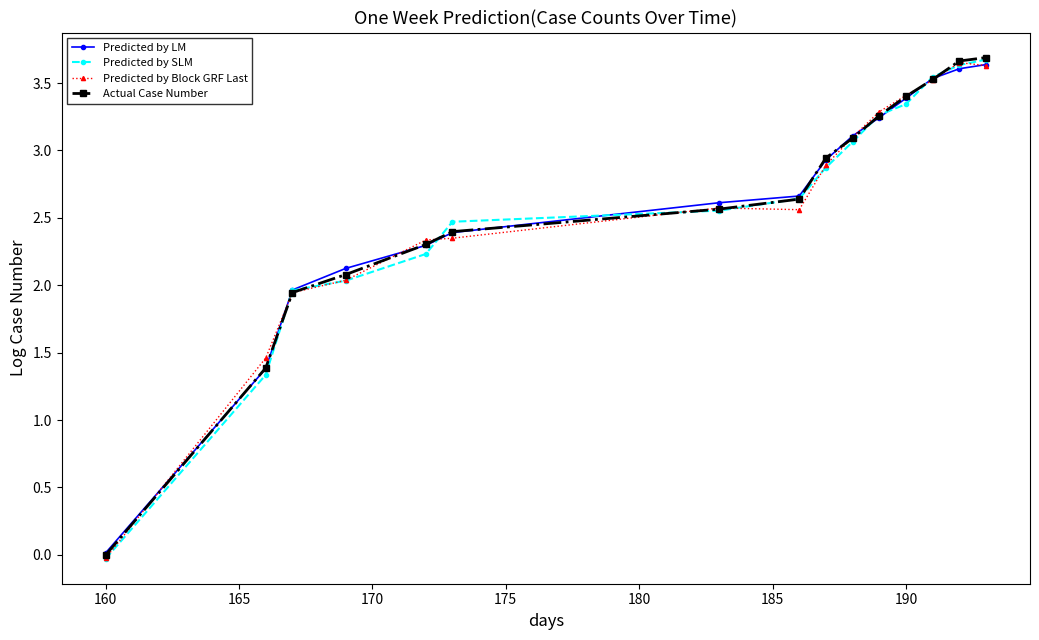

True or false: Actual Case Number has more than 1 interior local peaks.

False